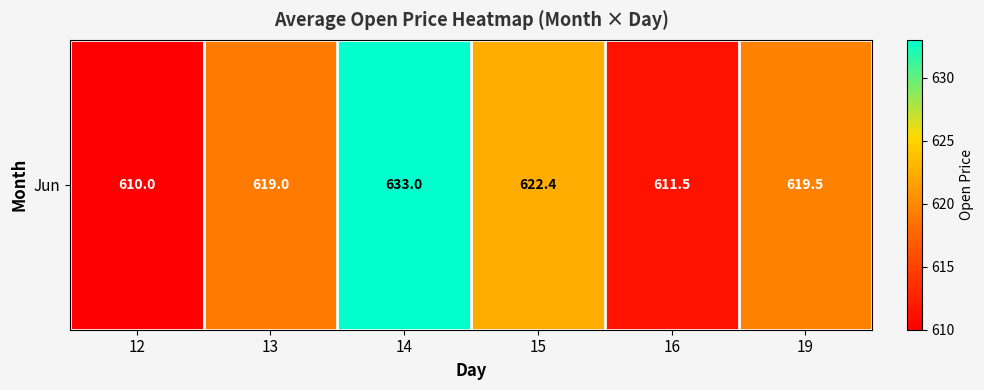

Reading right to left, transcribe all the data shown in this chart.

19=619.5	16=611.5	15=622.4	14=633.0	13=619.0	12=610.0